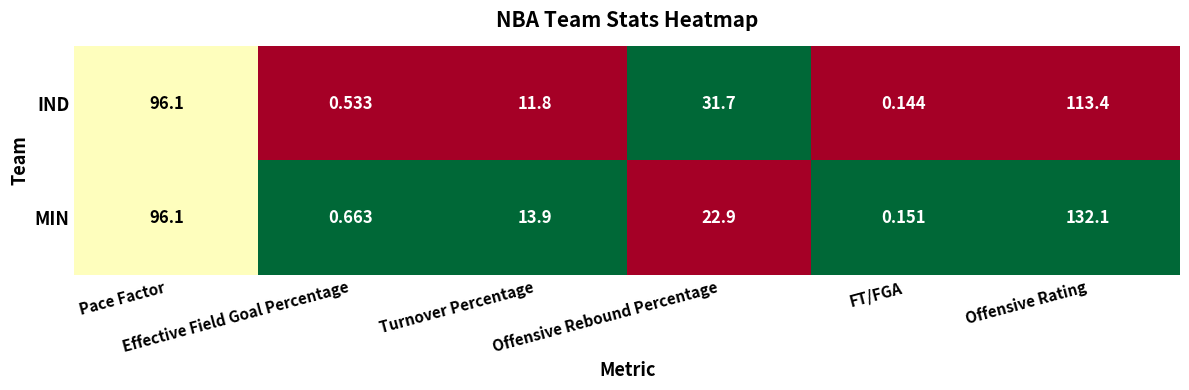

Which series has the largest total across all categories?

MIN